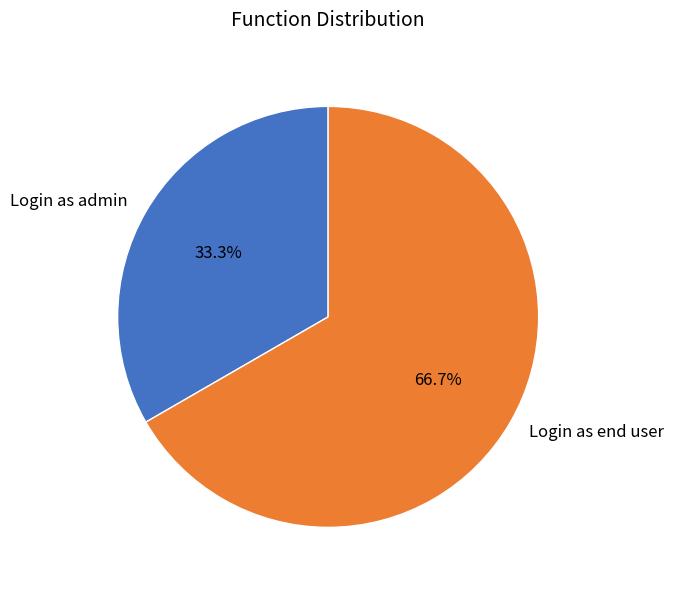

Which category has the smallest portion of the pie?

Login as admin